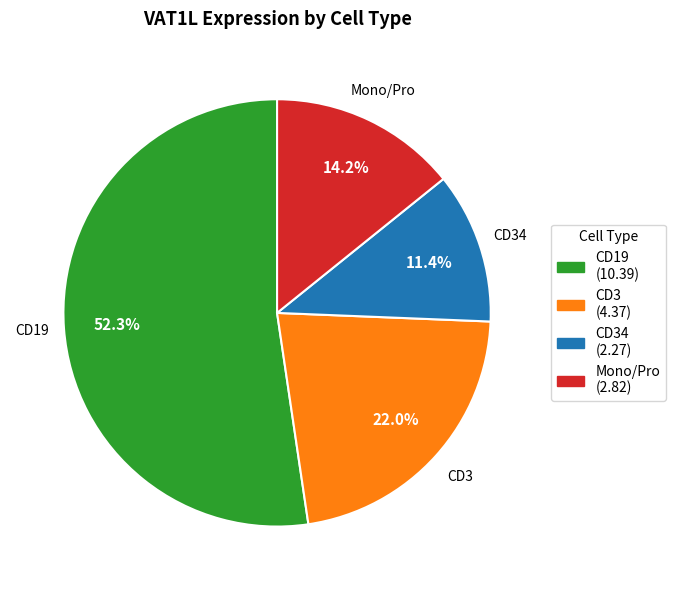

Count the number of slices in the pie.

4